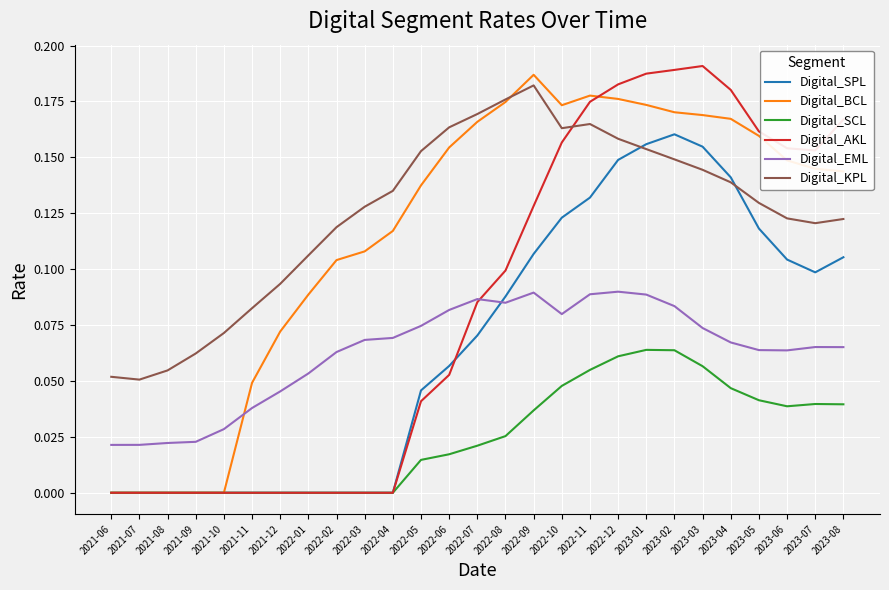

Does the chart display data point markers on the line(s)?

No